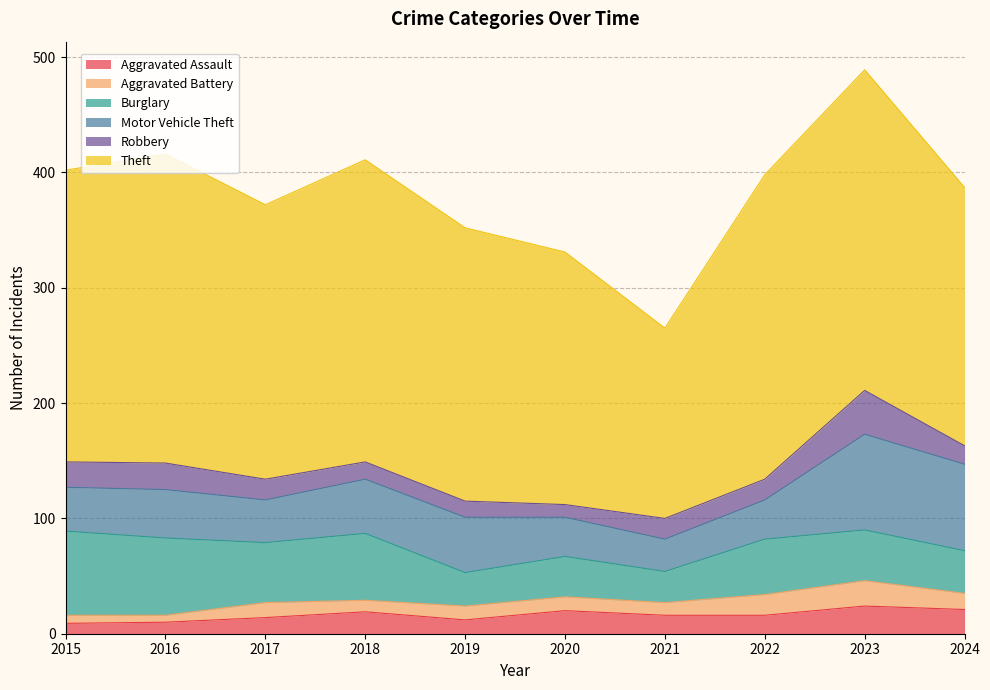

Reading left to right, transcribe all the data shown in this chart.

Aggravated Assault: 2015=9	2016=10	2017=14	2018=19	2019=12	2020=20	2021=16	2022=16	2023=24	2024=21
Aggravated Battery: 2015=7	2016=6	2017=13	2018=10	2019=12	2020=12	2021=11	2022=18	2023=22	2024=14
Burglary: 2015=73	2016=67	2017=52	2018=58	2019=29	2020=35	2021=27	2022=48	2023=44	2024=37
Motor Vehicle Theft: 2015=38	2016=42	2017=37	2018=47	2019=48	2020=34	2021=28	2022=34	2023=83	2024=75
Robbery: 2015=22	2016=23	2017=18	2018=15	2019=14	2020=11	2021=18	2022=18	2023=38	2024=16
Theft: 2015=253	2016=268	2017=238	2018=262	2019=237	2020=219	2021=165	2022=264	2023=278	2024=224